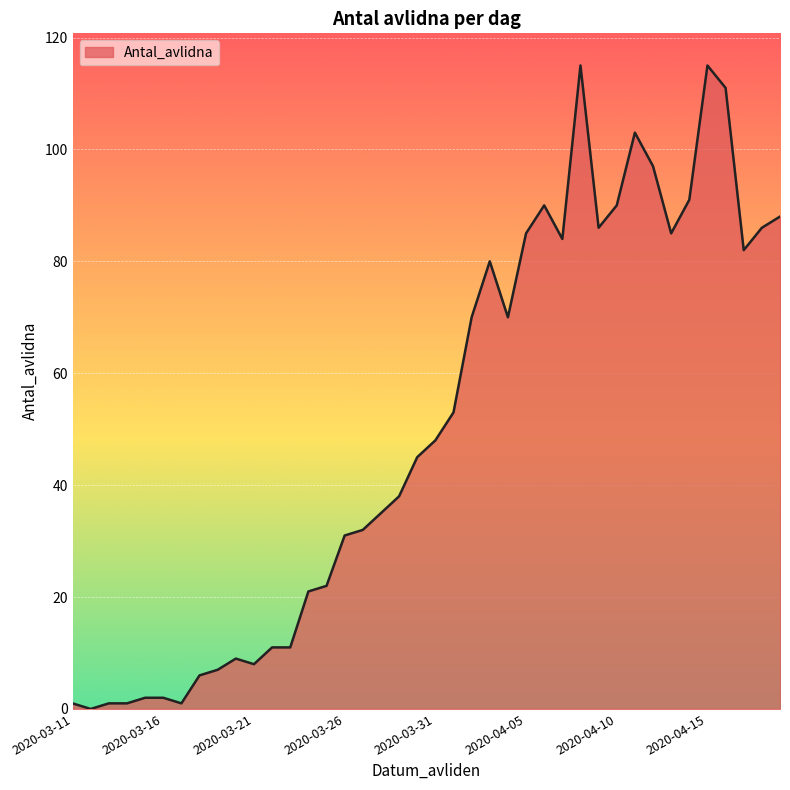

What is the difference between the maximum and minimum values?

115